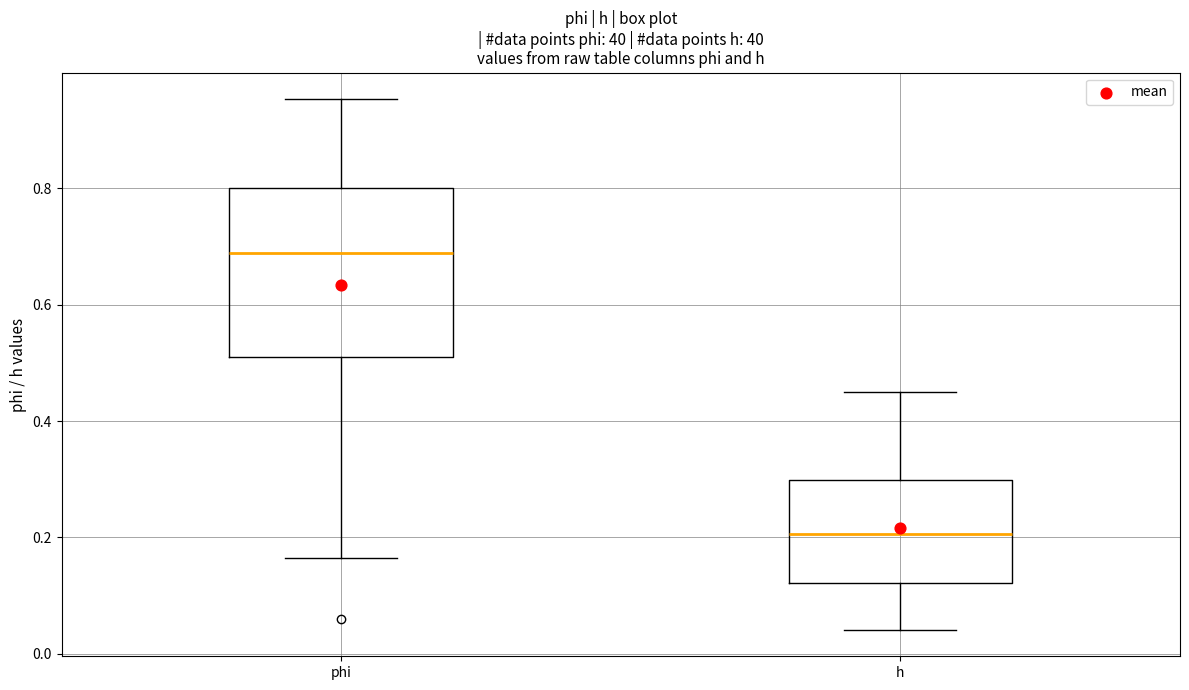

Comparing the boxes themselves (not the whiskers), which one is the tallest?

phi